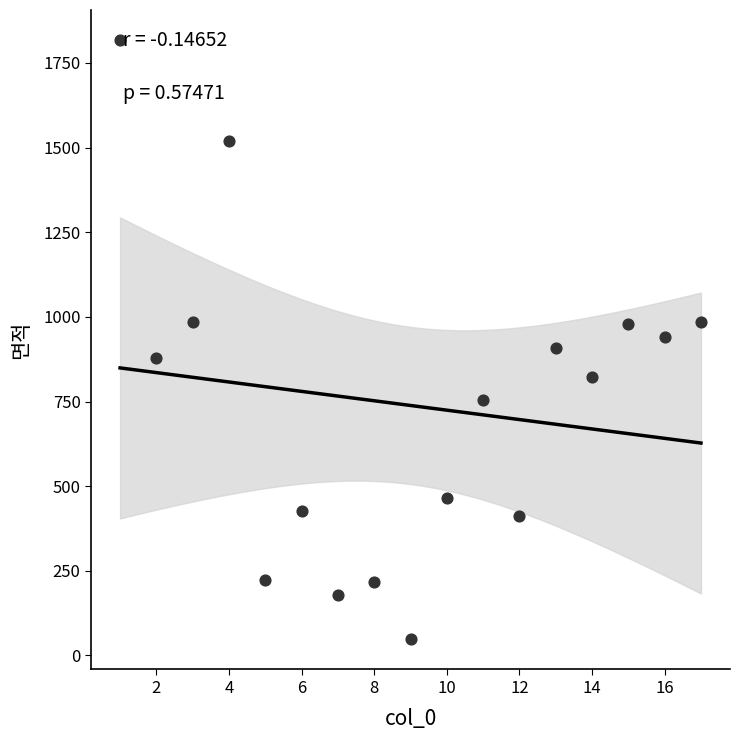

What is the range of X values (max minus min)?

16.0